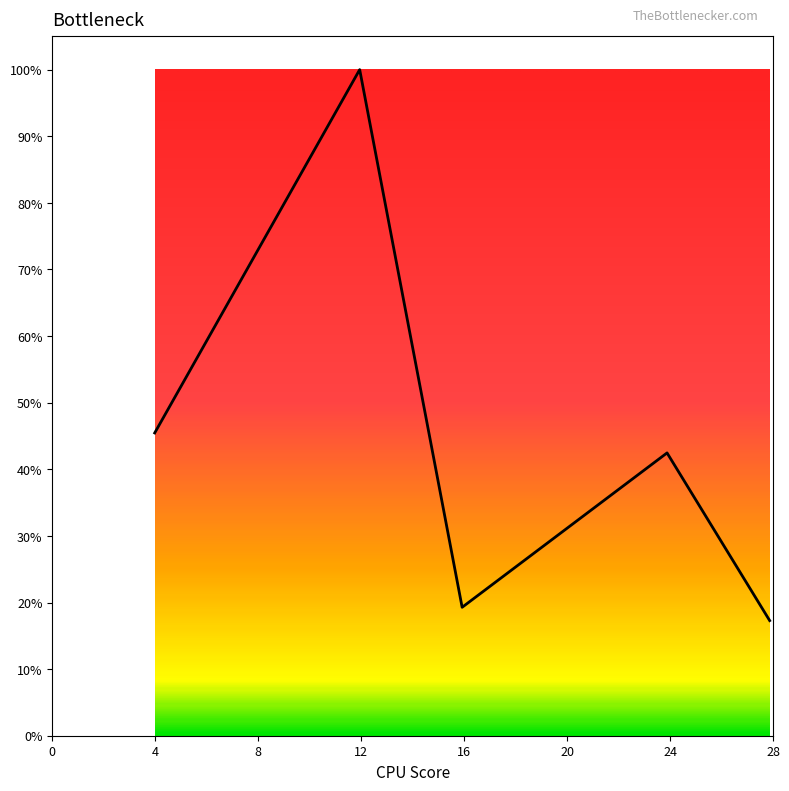

At which category does the chart reach its peak across all series?

11.944